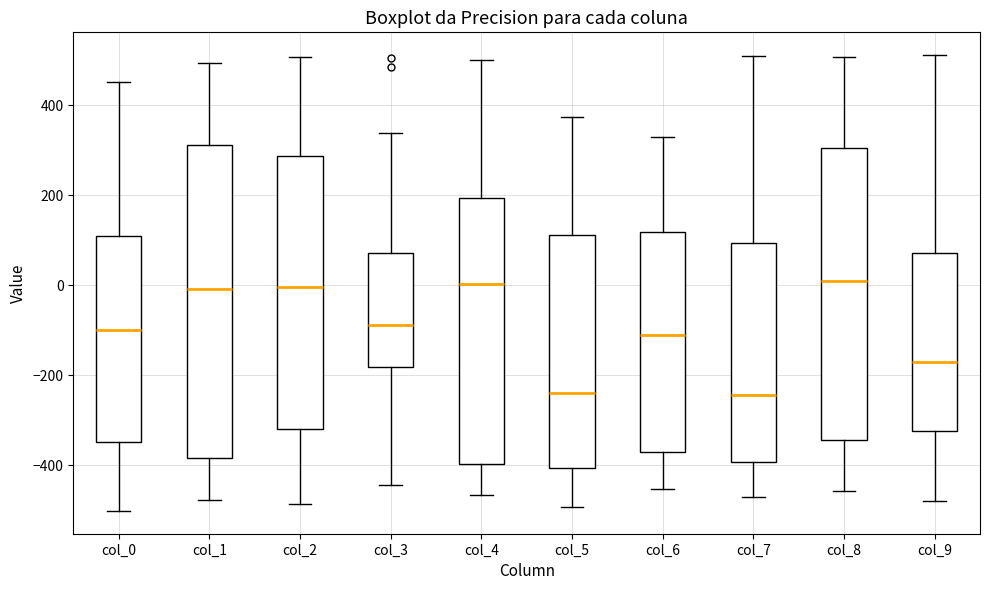

Reading left to right, transcribe this box plot: for each box, give where its median line is, the range the box spans, and where its two whiskers end, as read against the y-axis. The values are not printed on the chart, so give them approximately, as read against the axis.

col_0: median -100, box -340 to 100, whiskers -500 to 460
col_1: median 0, box -380 to 320, whiskers -480 to 500
col_2: median 0, box -320 to 280, whiskers -480 to 500
col_3: median -80, box -180 to 80, whiskers -440 to 340
col_4: median 0, box -400 to 200, whiskers -460 to 500
col_5: median -240, box -400 to 120, whiskers -500 to 380
col_6: median -120, box -380 to 120, whiskers -460 to 320
col_7: median -240, box -400 to 100, whiskers -460 to 500
col_8: median 0, box -340 to 300, whiskers -460 to 500
col_9: median -160, box -320 to 80, whiskers -480 to 520